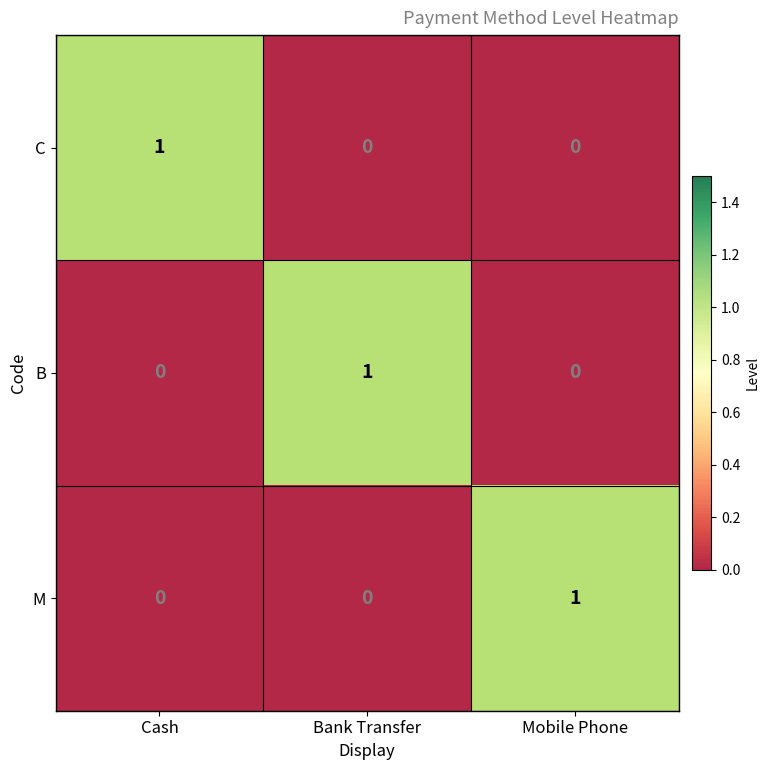

What is the total value across all series at Mobile Phone?

1